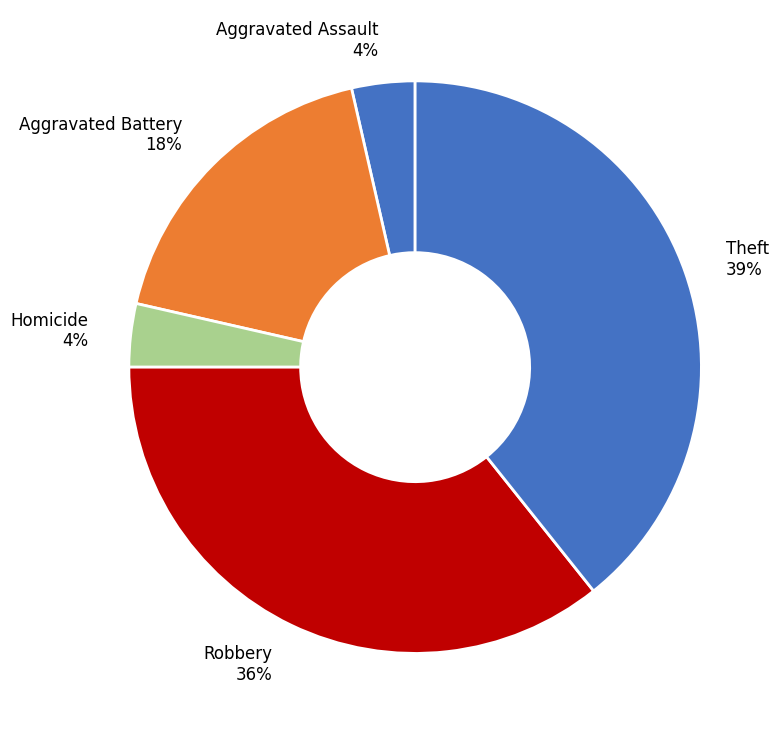

To the nearest percent, what is the difference between the Aggravated Battery and Theft slice percentages?

21%